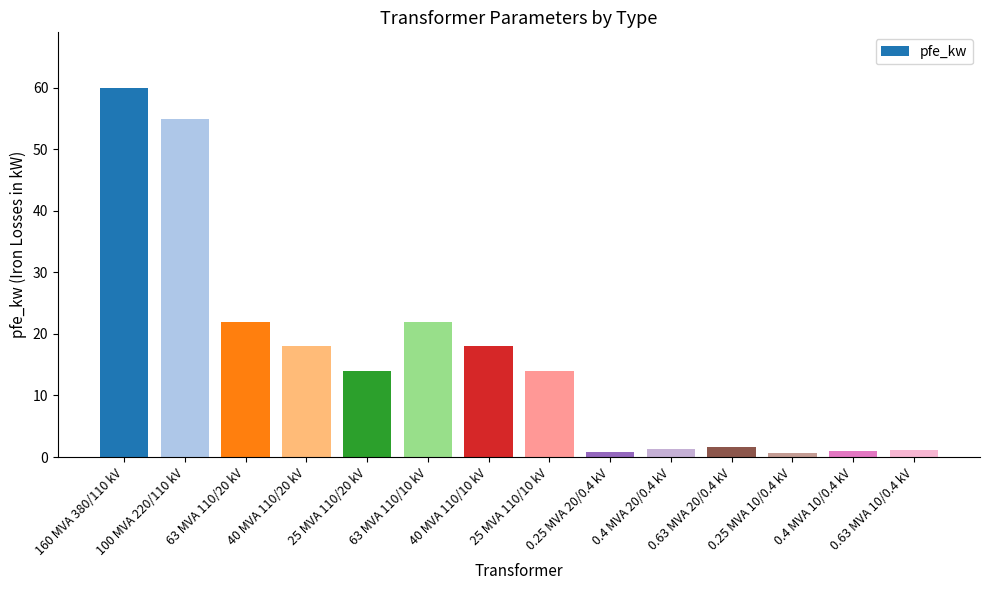

What is the label of the 7th bar from the right?

25 MVA 110/10 kV